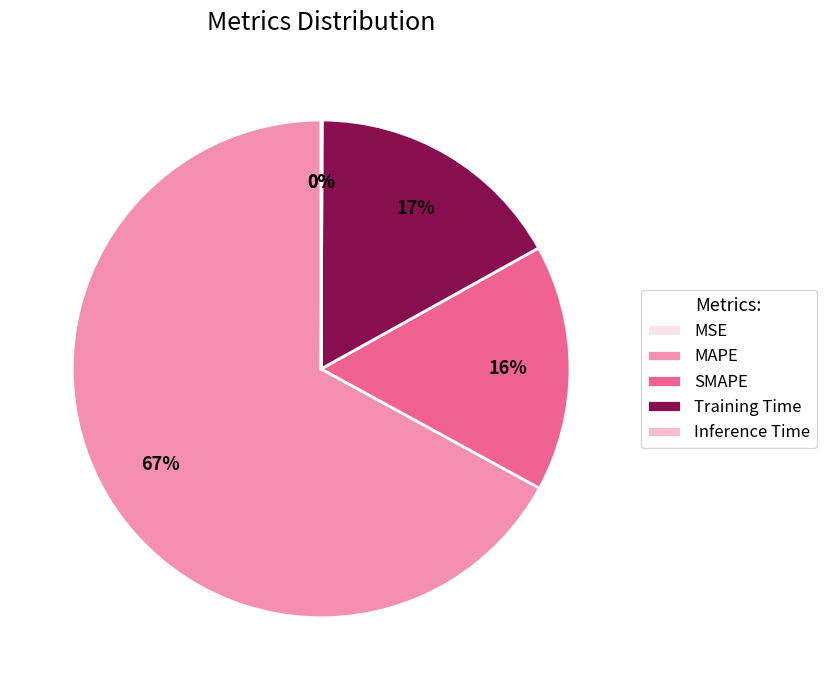

To the nearest percent, what portion does Training Time represent?

17%